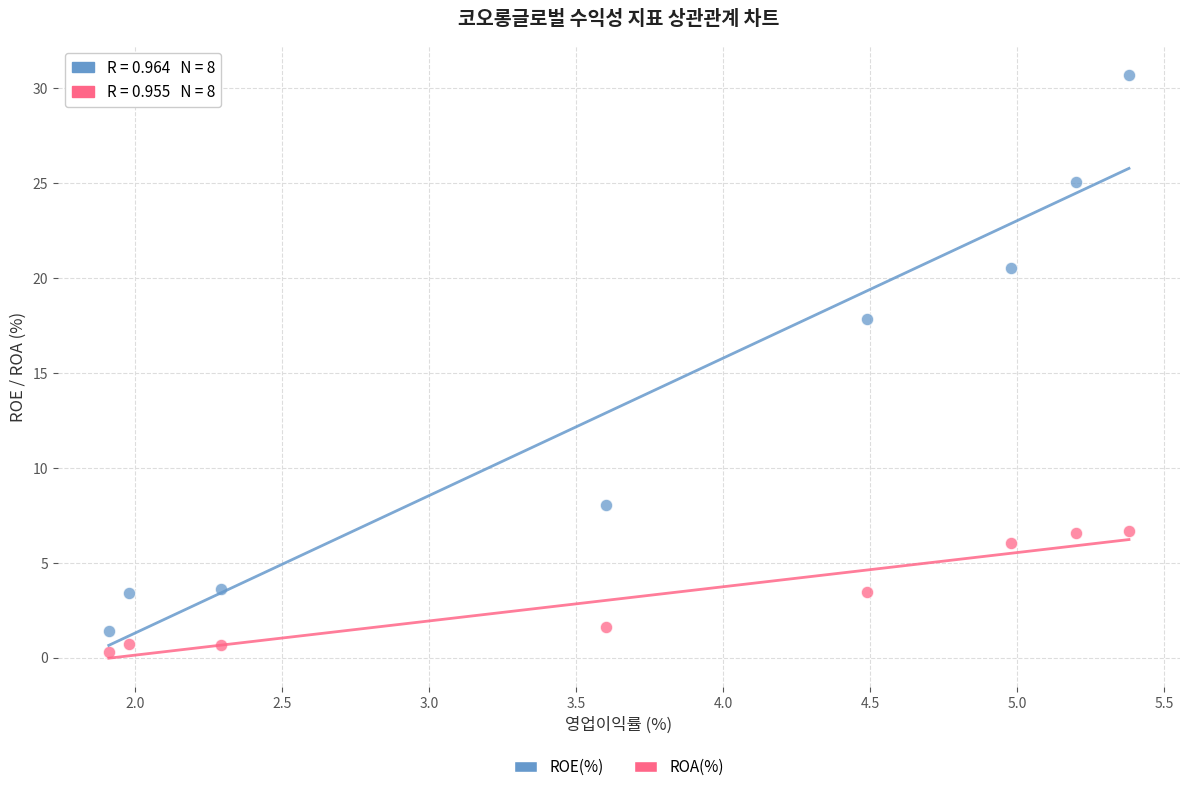

Across all series, what Y value is closest to 15?

17.8